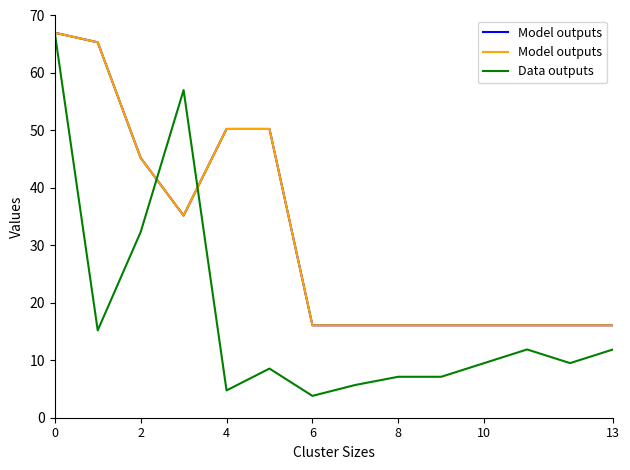

At 13, list the series in order from smallest to largest.

Data outputs, Model outputs